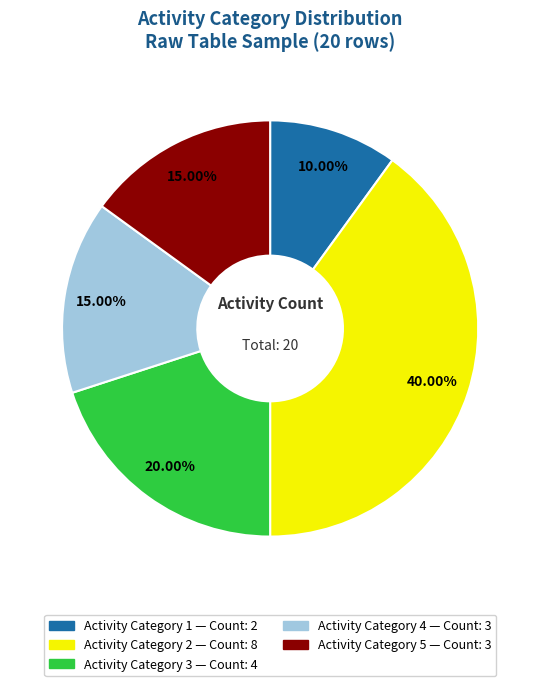

How many slices are in this pie chart?

5